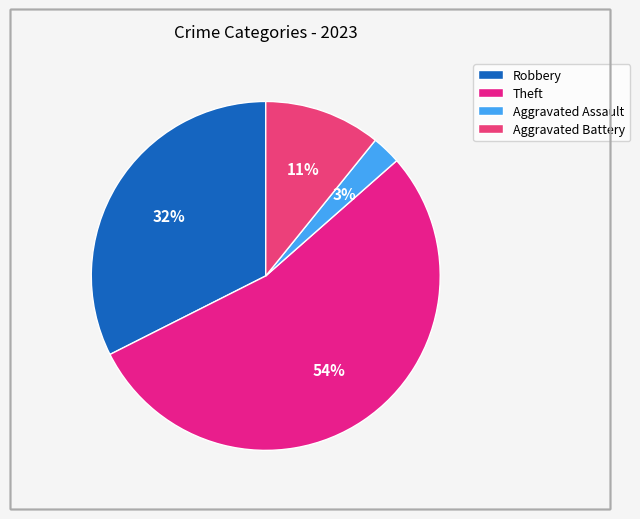

Which slice is the smallest?

Aggravated Assault